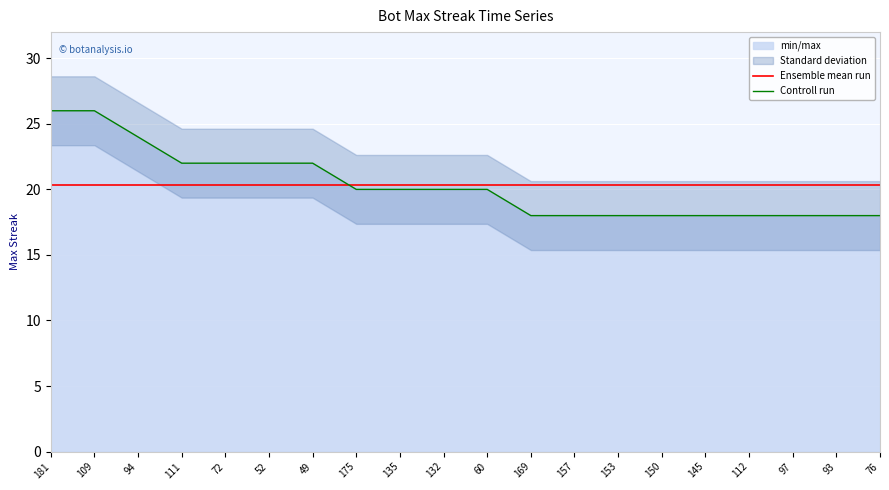

True or false: Controll run has a value of 18.0 at 145.

True